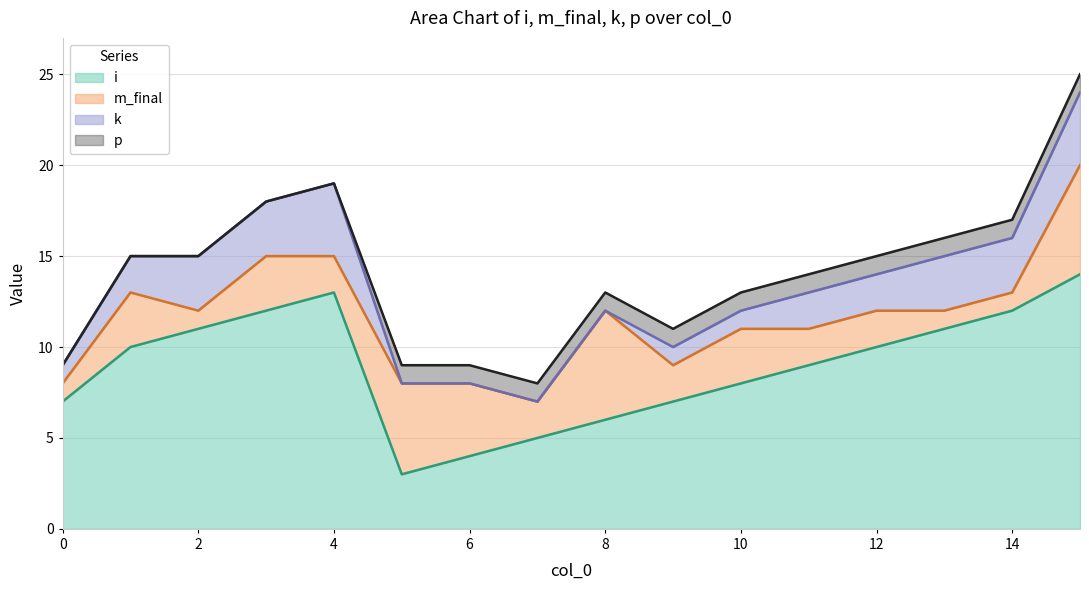

At how many categories does at least one series exceed 10?

6